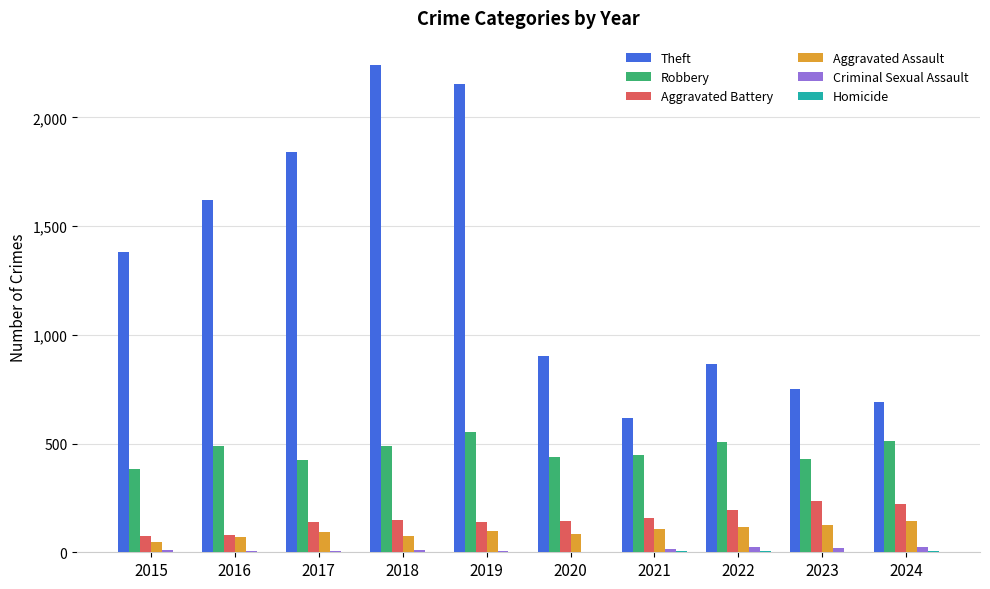

What is the greatest value displayed?

2241